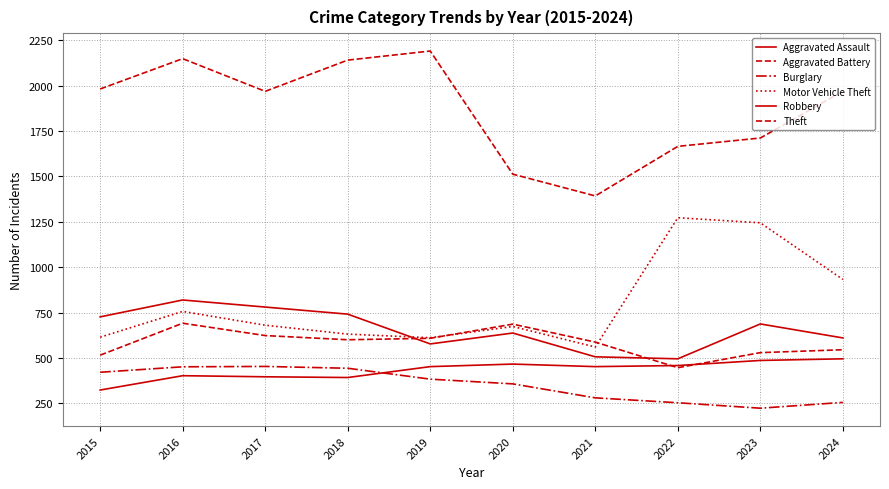

The Aggravated Assault series shows 452 at 2019. True or false?

True